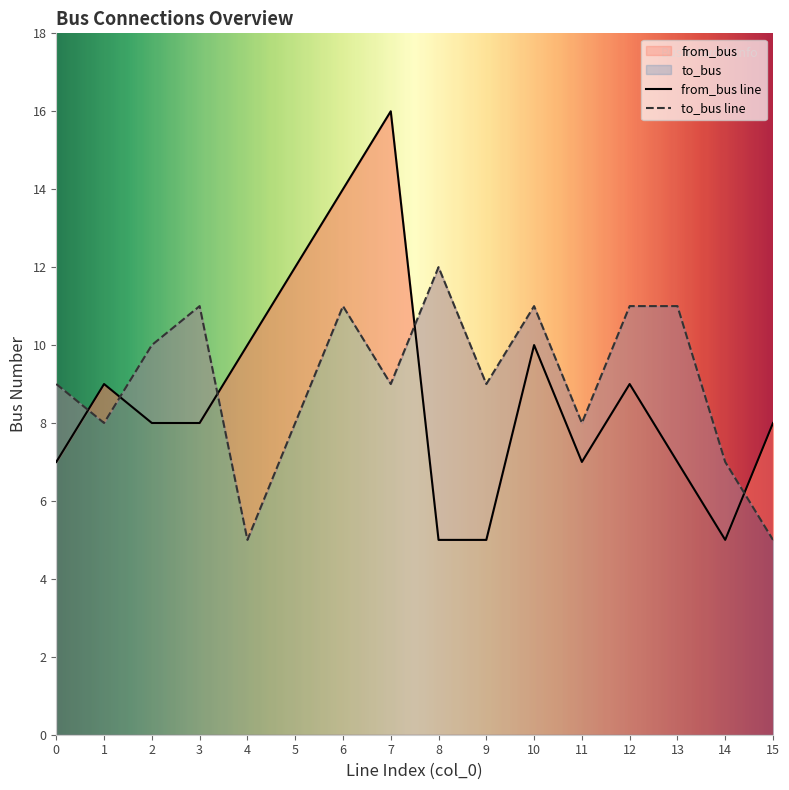

True or false: from_bus and to_bus intersect in this chart.

True